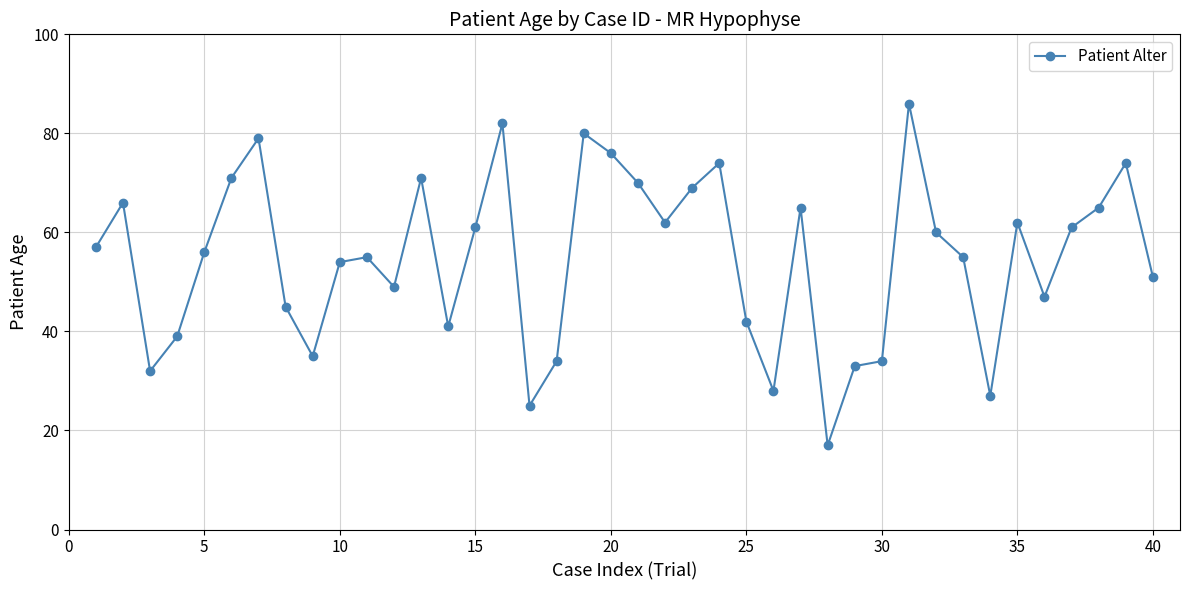

What is the smallest value displayed?

17